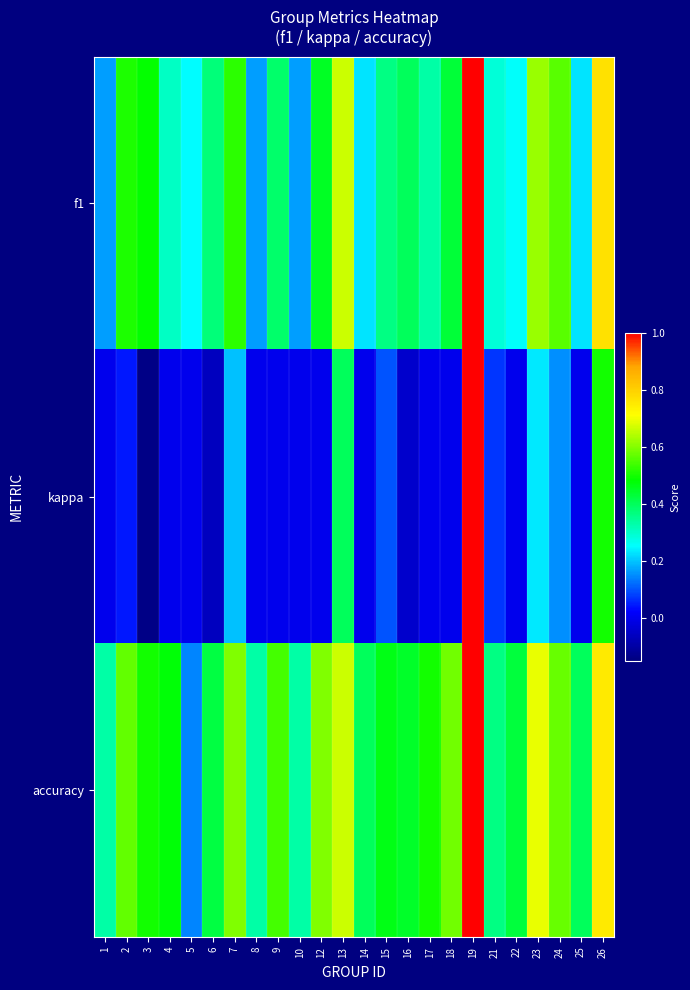

List the series in order of their overall mean, highest first.

accuracy, f1, kappa